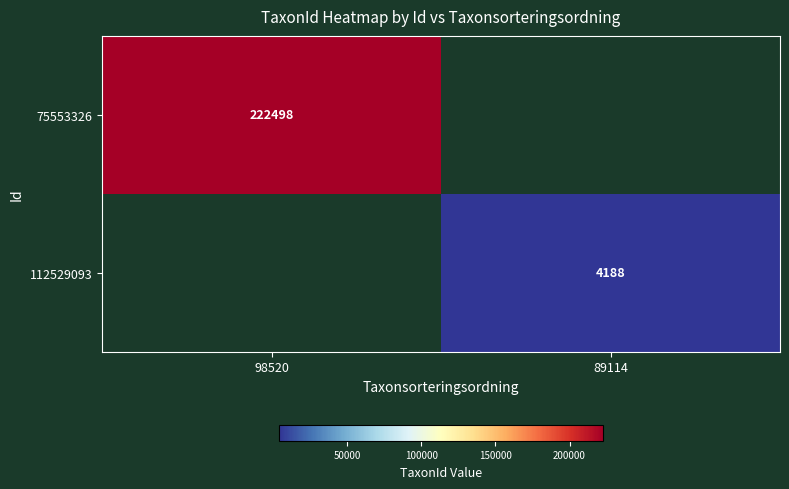

What is the smallest value displayed?

4188.0